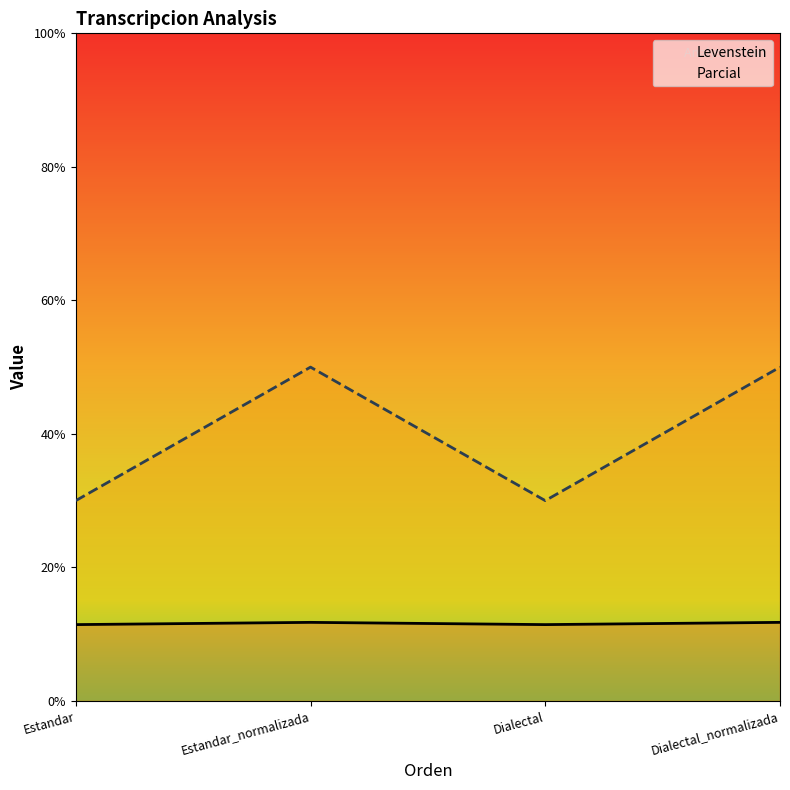

What is the sum of the Levenstein values at Dialectal and Estandar_normalizada?

23.2